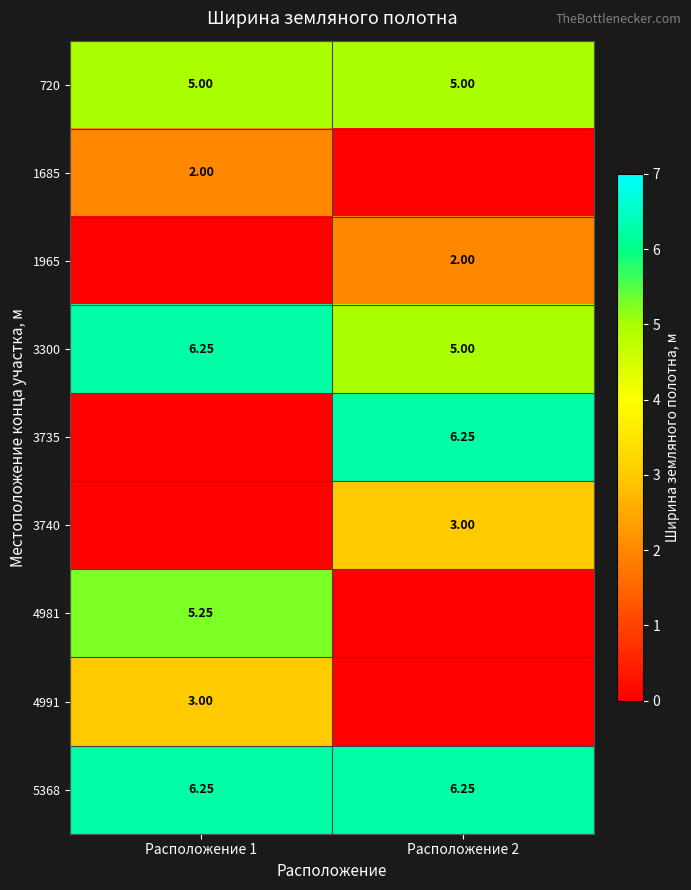

Which category has the lowest value in the 5368 series?

Расположение 1